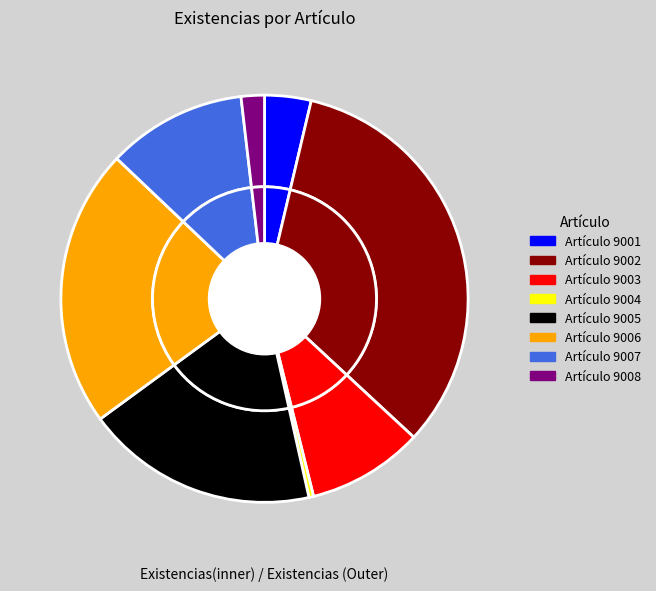

Between 9001 and 9007, which is larger?

9007